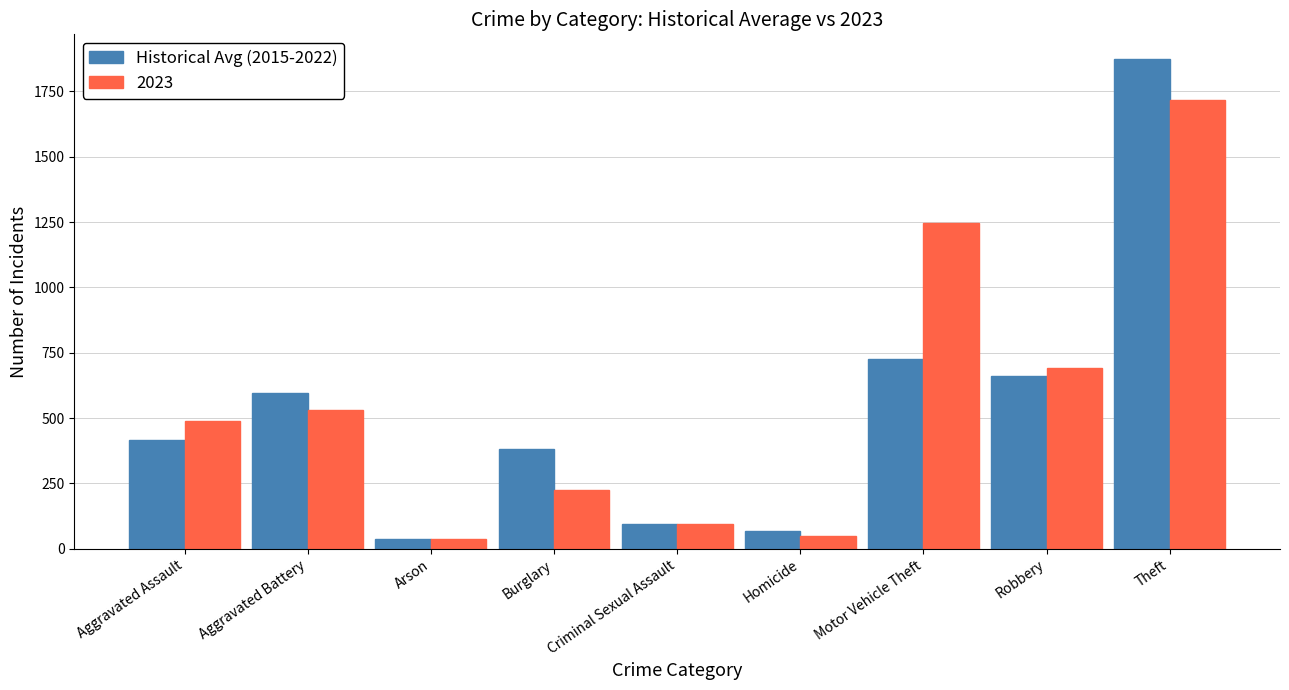

What is the difference between the maximum and minimum values in the Historical Avg (2015-2022) series?

1837.4